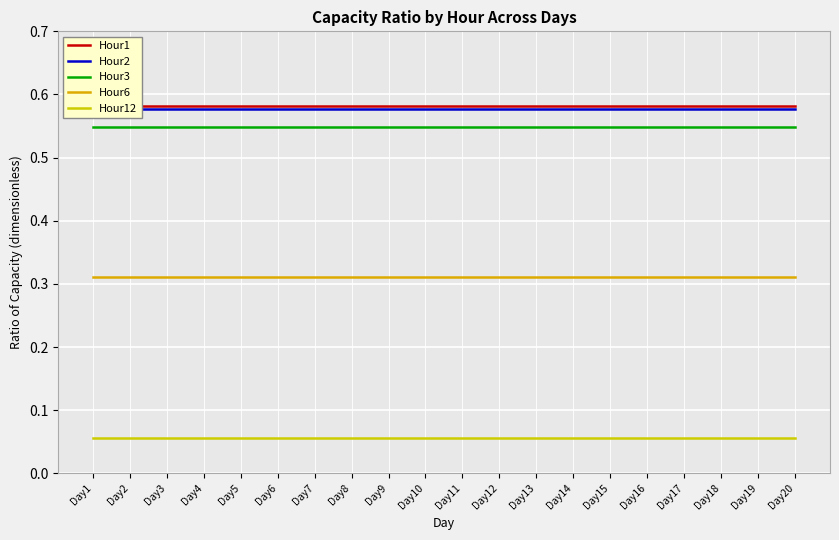

True or false: Hour2 has more than 1 points higher than both neighbors.

False